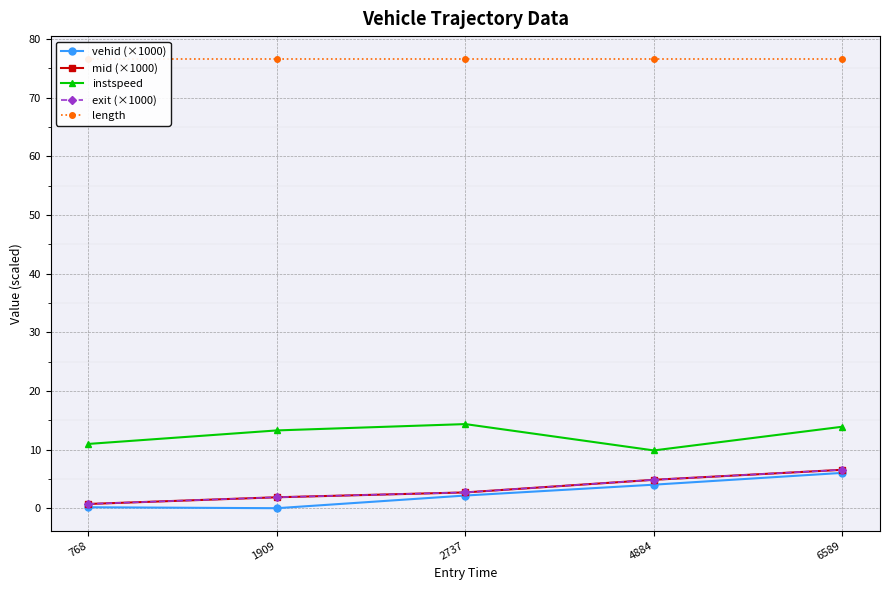

Is it true that vehid (×1000) equals 0.2 at 768?

True